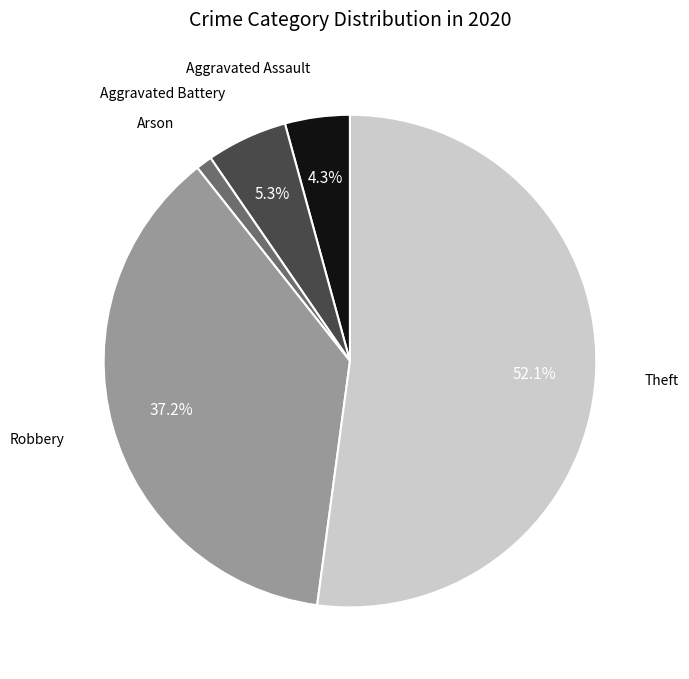

Is there any slice that represents more than half of the pie?

Yes